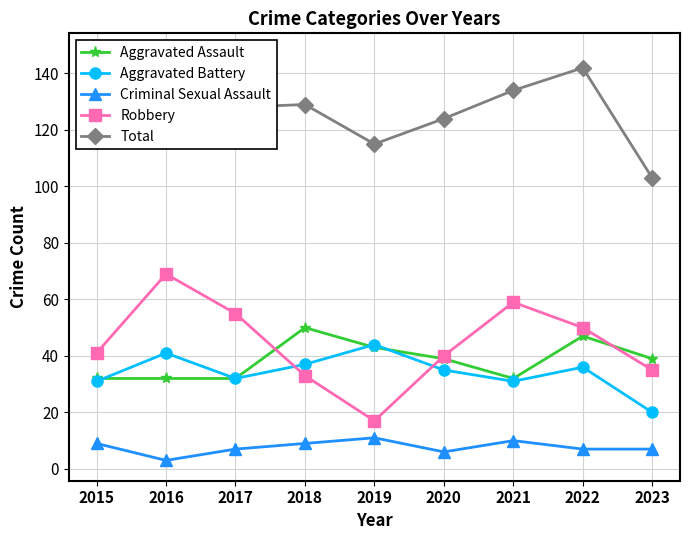

What is the difference between the Aggravated Battery values at 2017 and 2021?

1